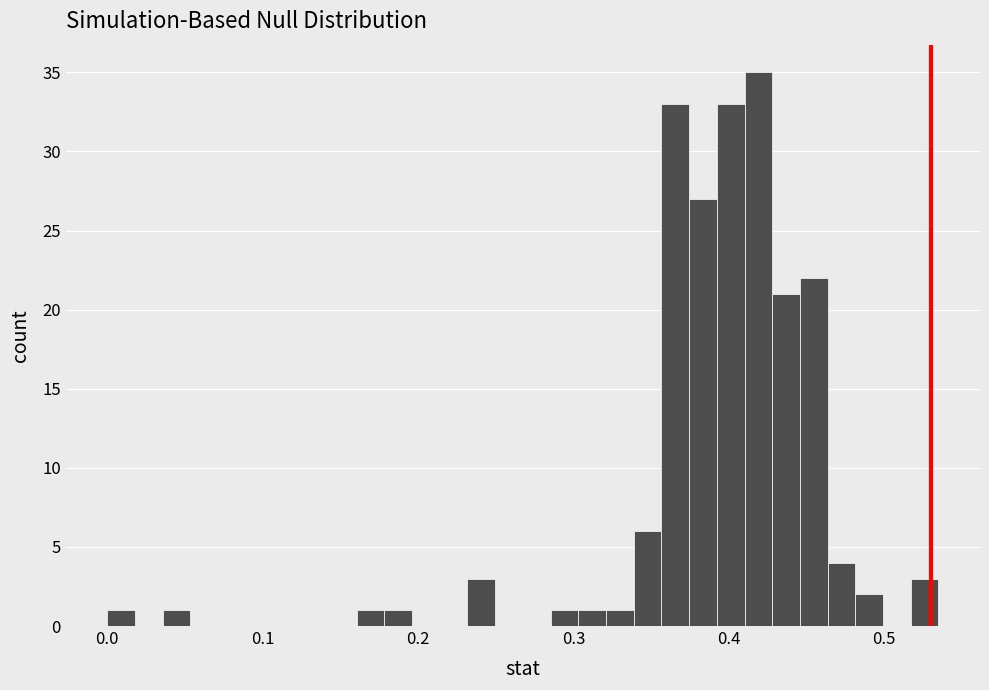

Around what value on the x-axis is the tallest bar? Give the approximate position of its centre, as read against the axis.

0.42